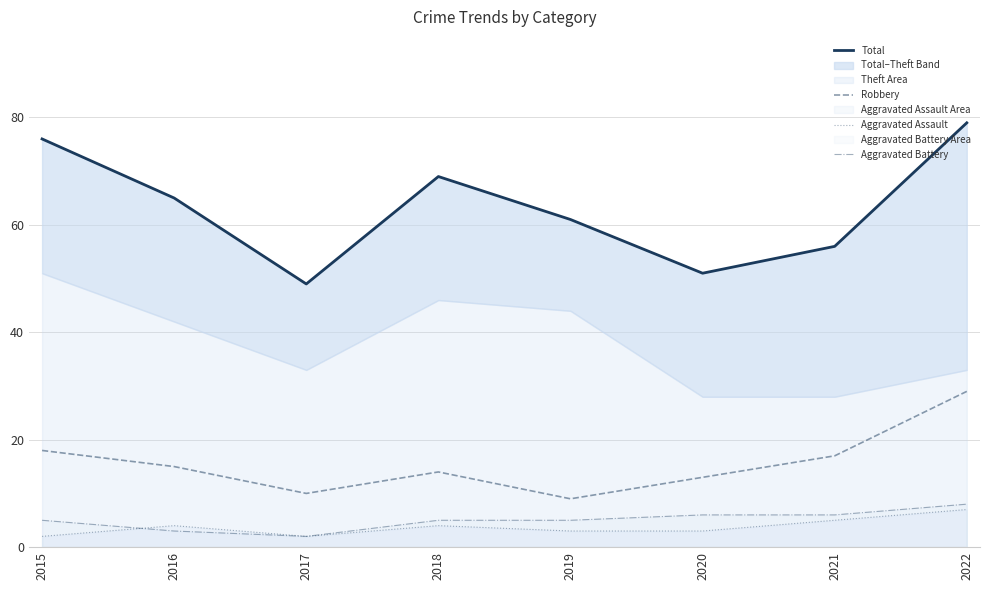

True or false: Aggravated Battery has a value of 8 at 2022.

True